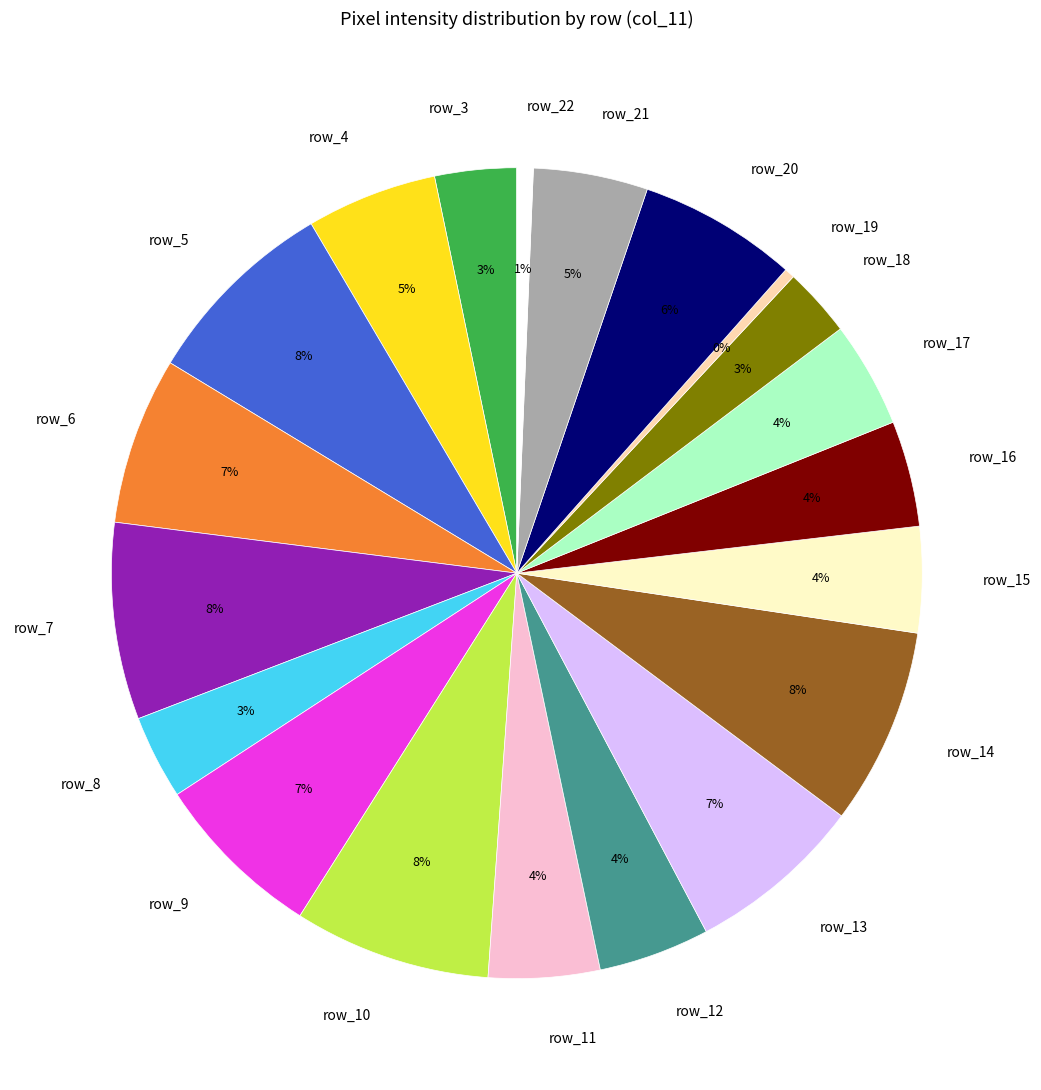

To the nearest percent, what portion does row_11 represent?

4%